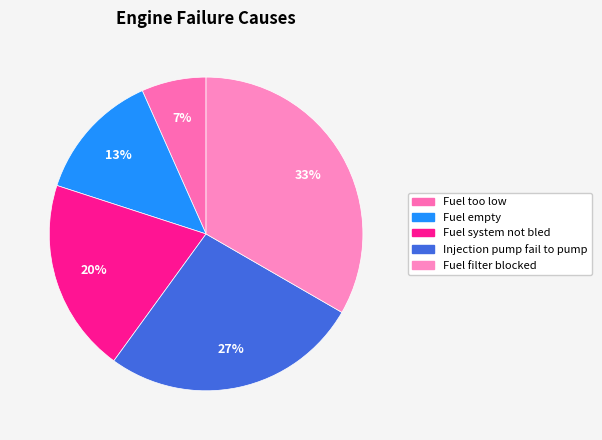

Which category has the smallest portion of the pie?

Fuel too low